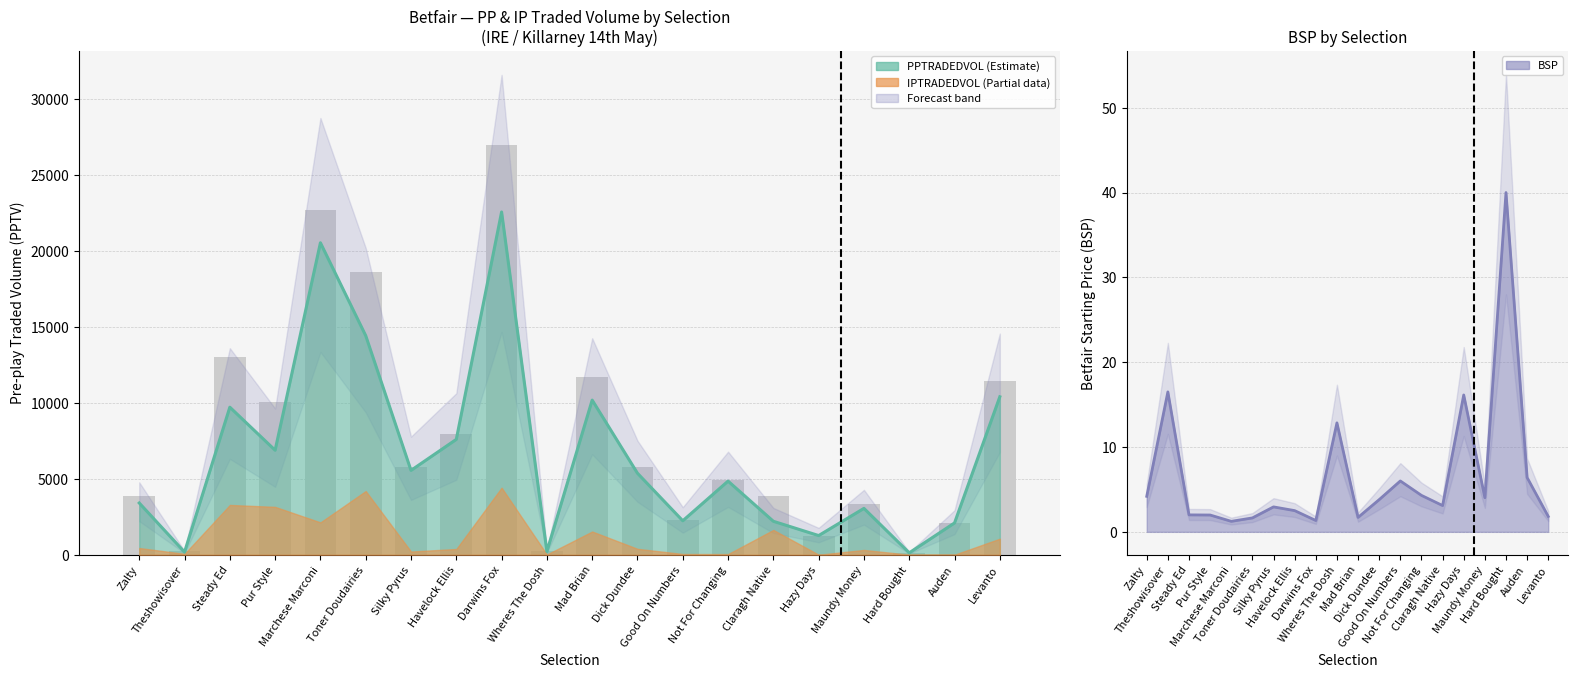

Which has a higher value, Steady Ed or Good On Numbers?

Steady Ed